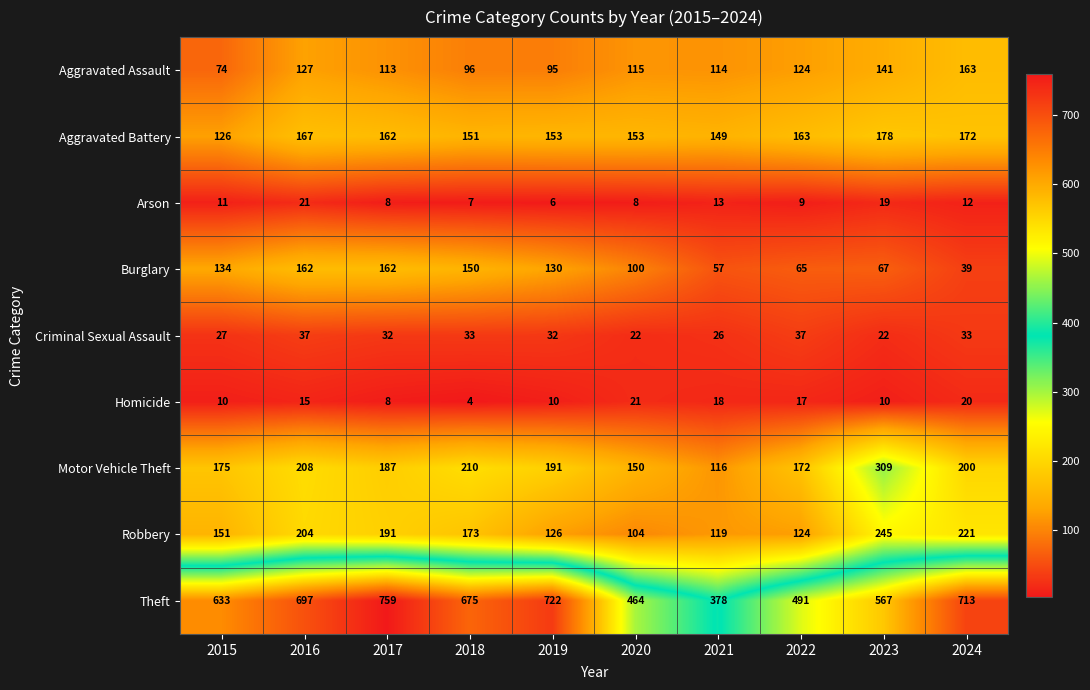

How many data points in Robbery are less than 173?

5